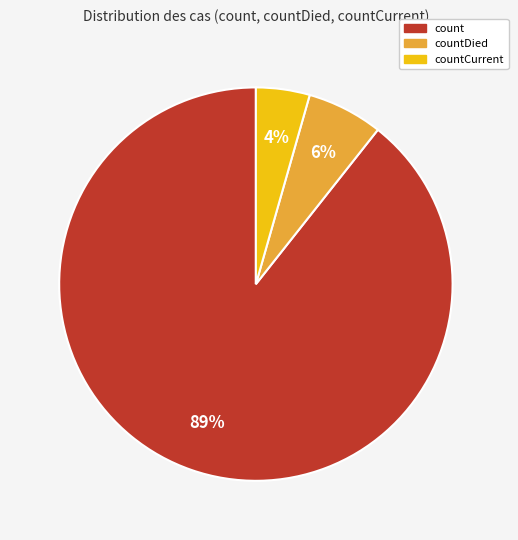

To the nearest percent, what is the average slice percentage?

33%